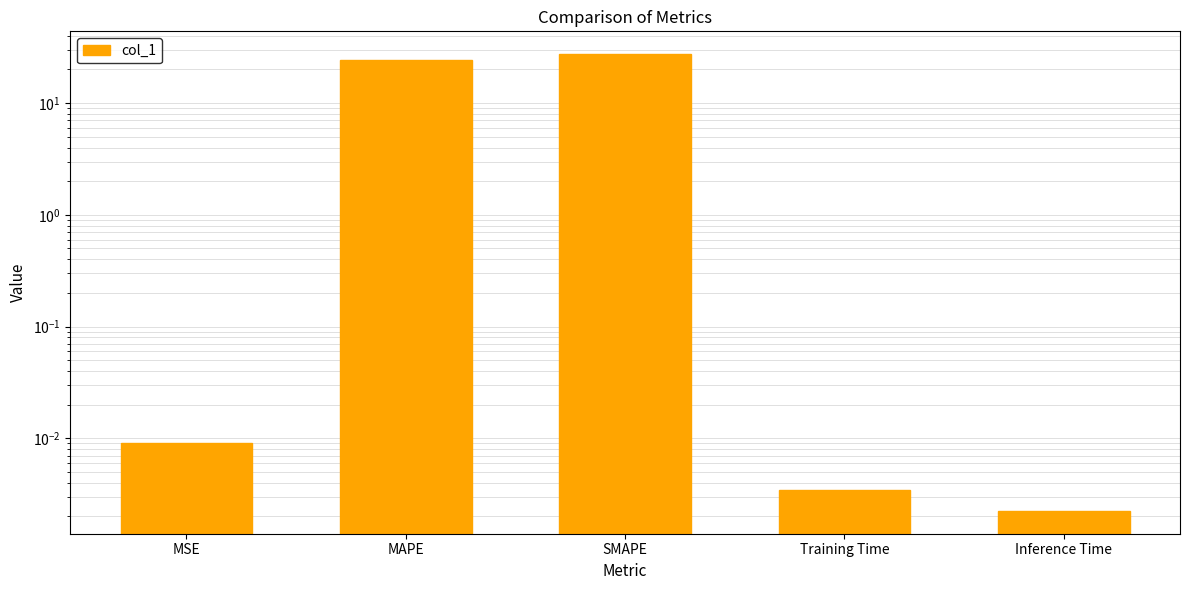

Reading left to right, transcribe all the data shown in this chart.

MSE=0.0	MAPE=24.1	SMAPE=27.4	Training Time=0.0	Inference Time=0.0